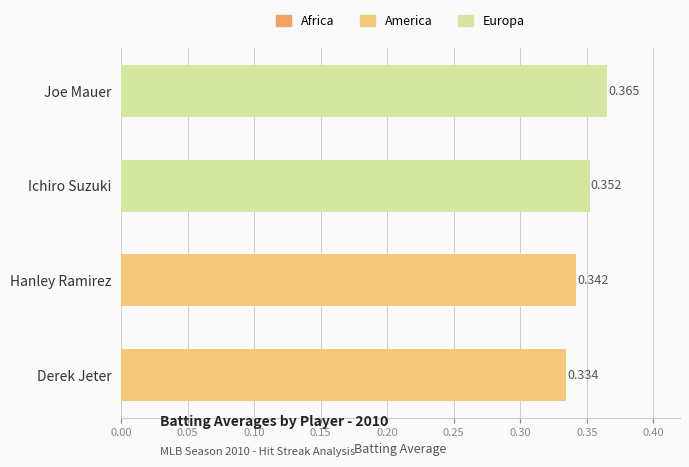

Which has a higher value, Ichiro Suzuki or Hanley Ramirez?

Ichiro Suzuki